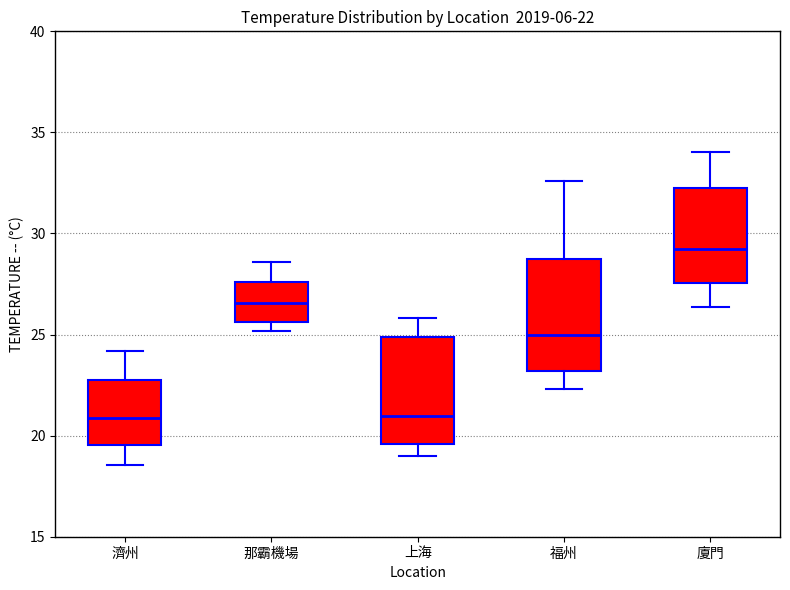

Which box has the highest median line?

廈門